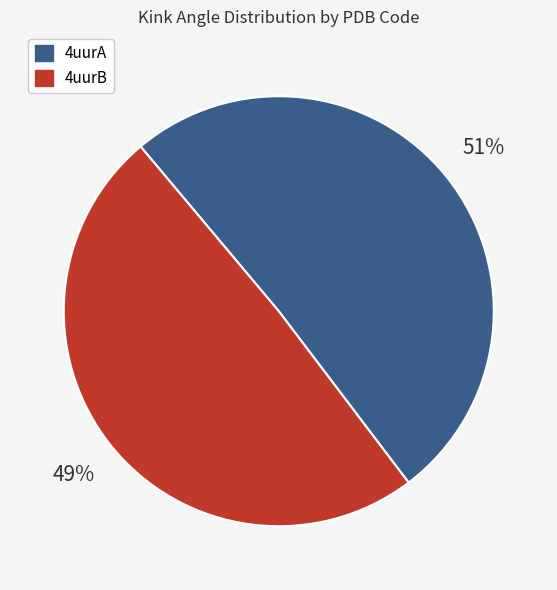

To the nearest percent, what is the difference between the largest and smallest slice percentages?

2%